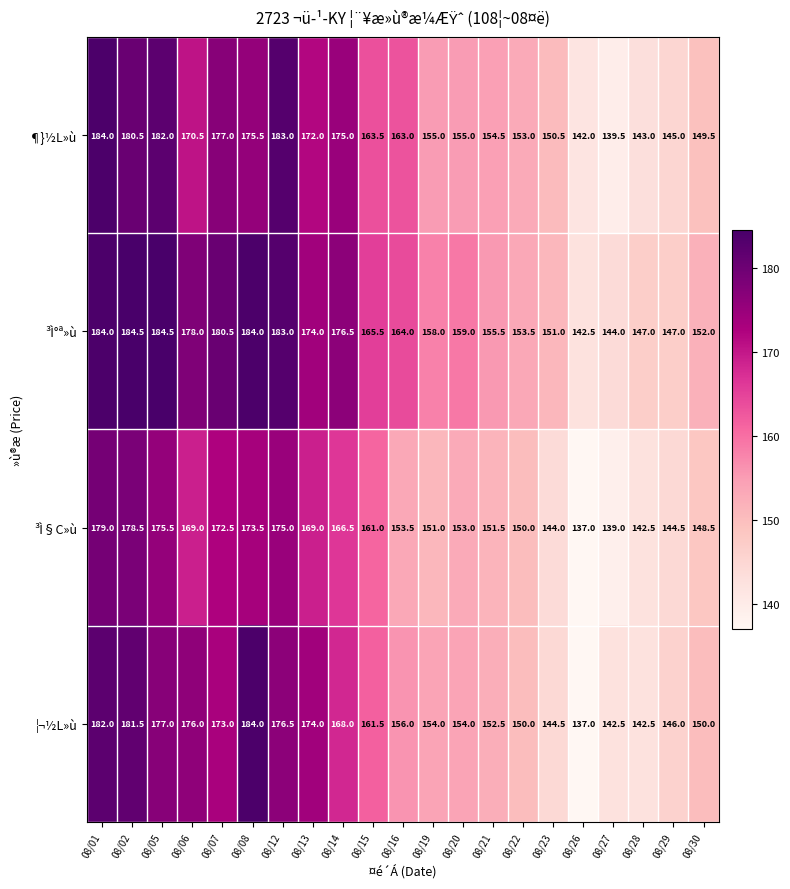

How many data points does each series have?

21